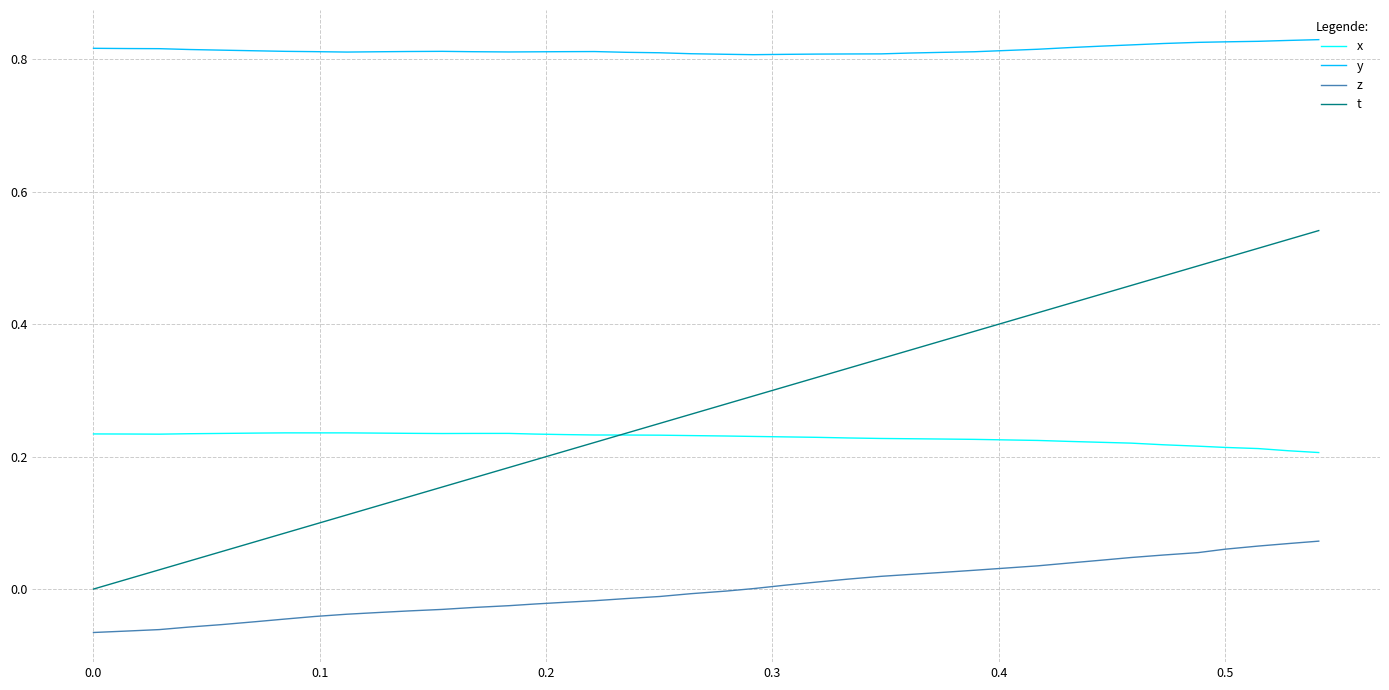

Which series has the widest spread of values?

t